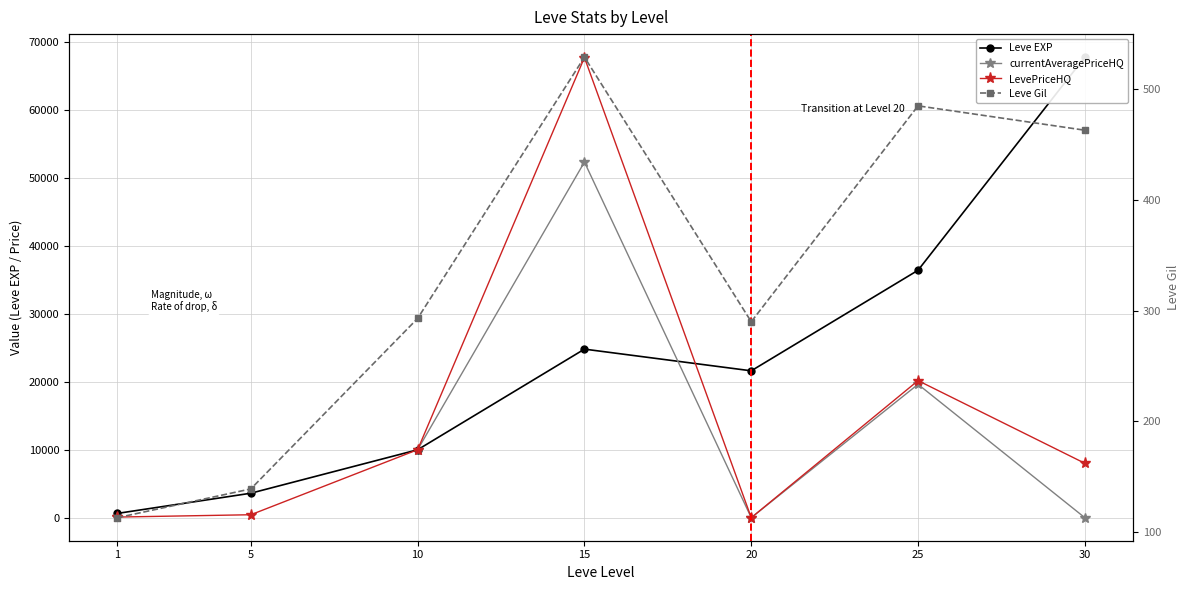

Which series has the largest total across all categories?

Leve EXP